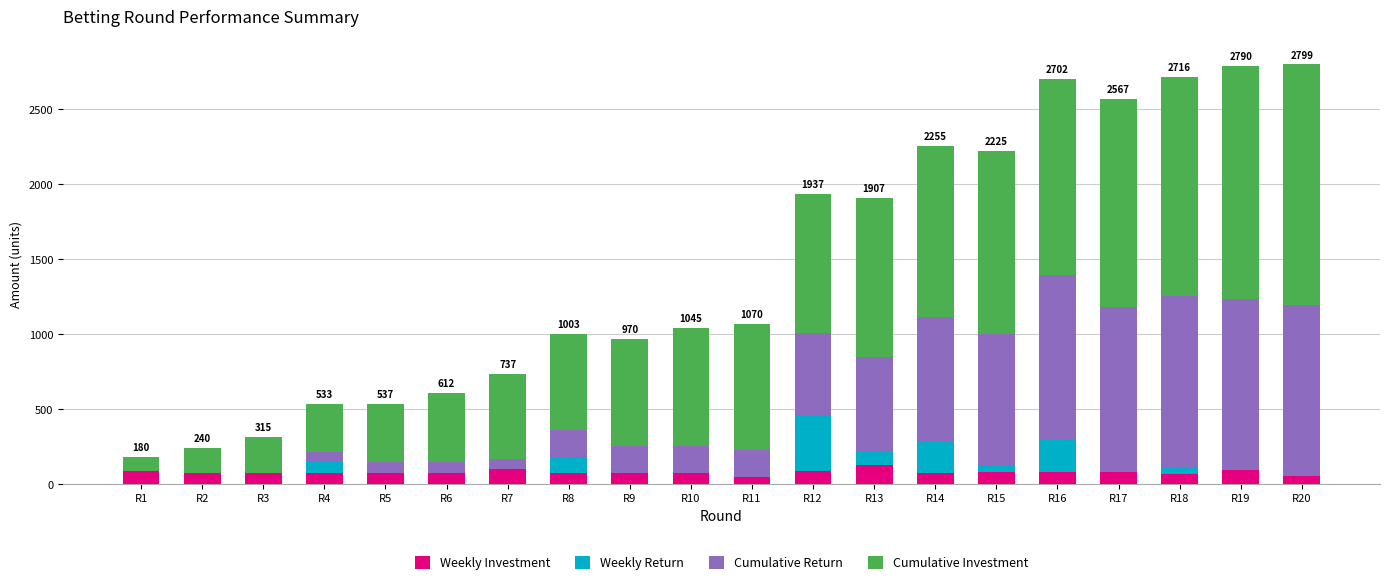

What is the total value across all series at R10?

1044.5